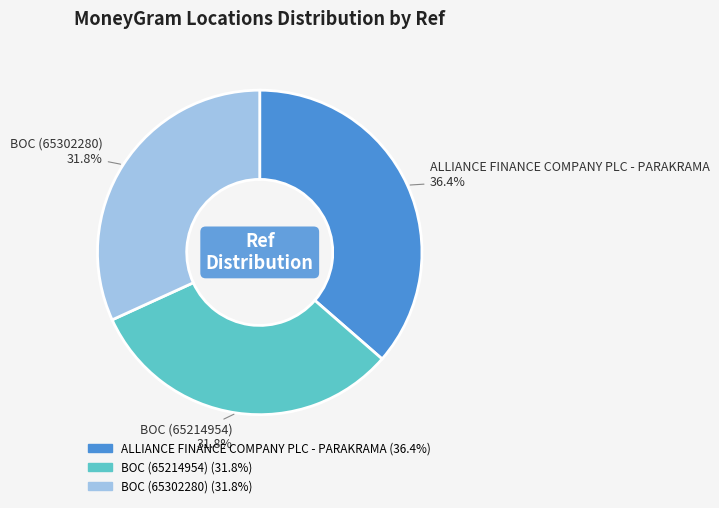

Which category has the biggest portion of the pie?

ALLIANCE FINANCE COMPANY PLC - PARAKRAMA